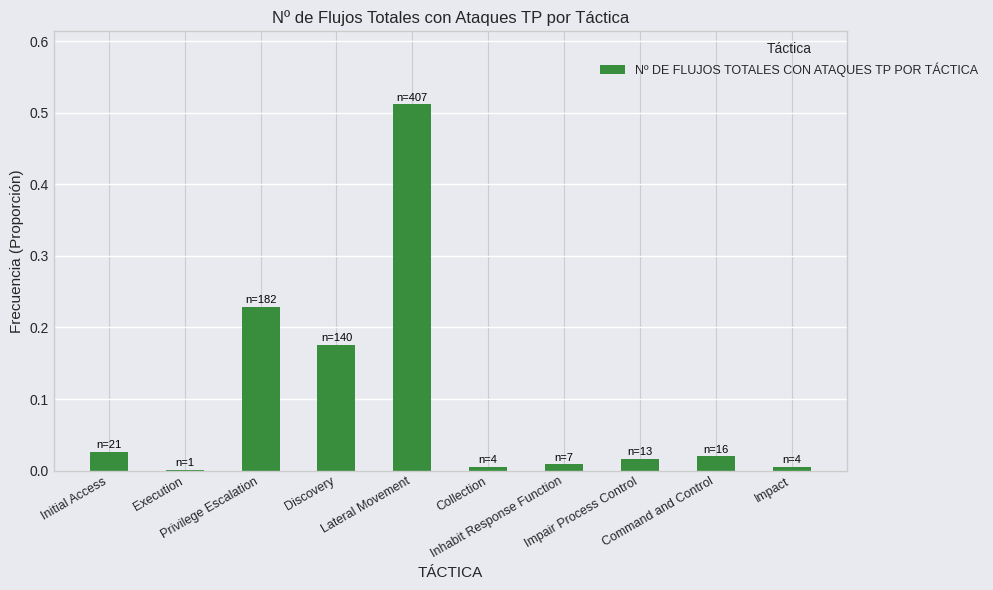

What is the sum of all values?

1.0